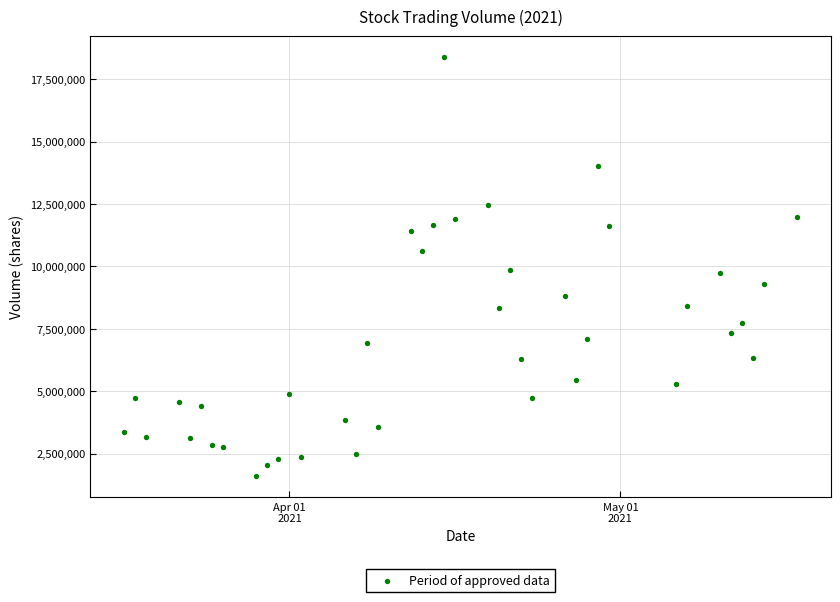

What is the range of X values (max minus min)?

61